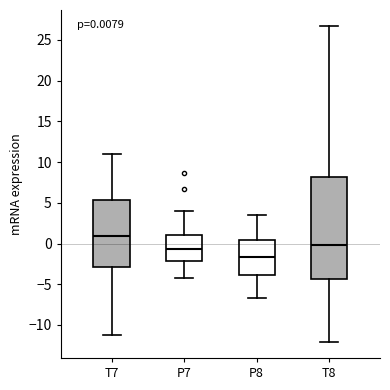

Which box's median line is the highest?

T7